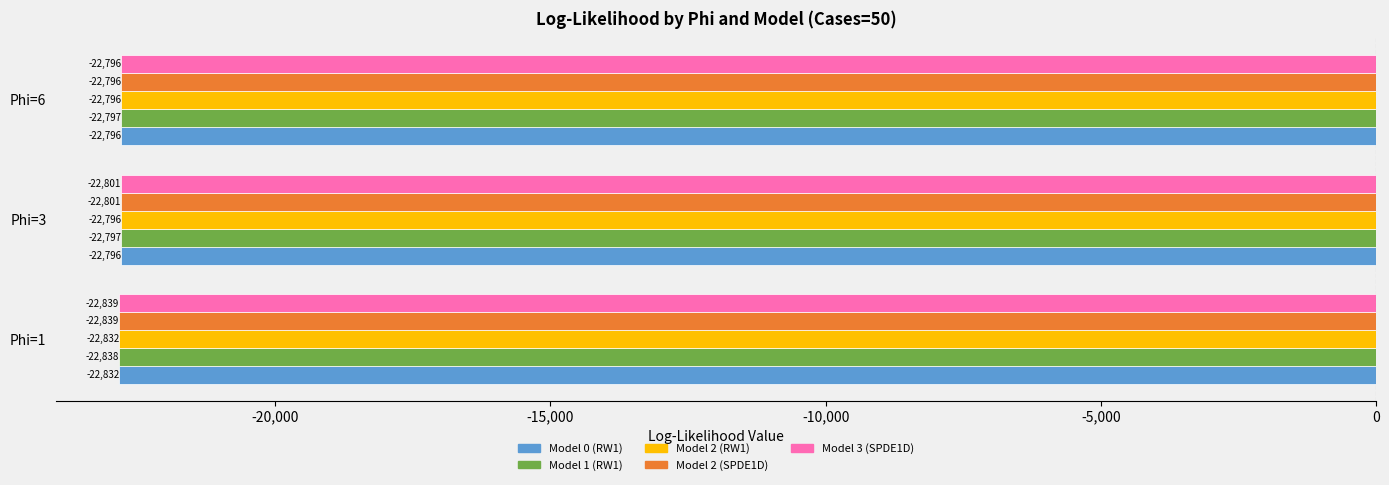

What are all the series names shown in the legend?

Model 0 (RW1), Model 1 (RW1), Model 2 (RW1), Model 2 (SPDE1D), Model 3 (SPDE1D)